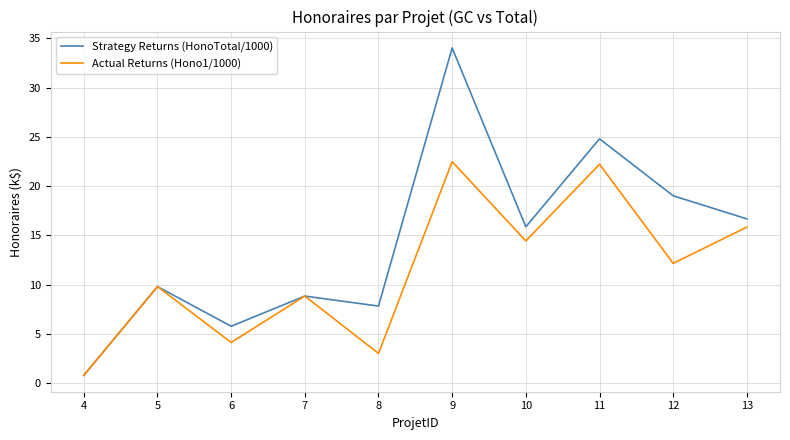

Reading right to left, transcribe all the data shown in this chart.

Strategy Returns (HonoTotal/1000): 16.7	19.0	24.8	15.9	34.0	7.8	8.8	5.8	9.8	0.8
Actual Returns (Hono1/1000): 15.8	12.2	22.2	14.4	22.5	3.0	8.8	4.1	9.8	0.8